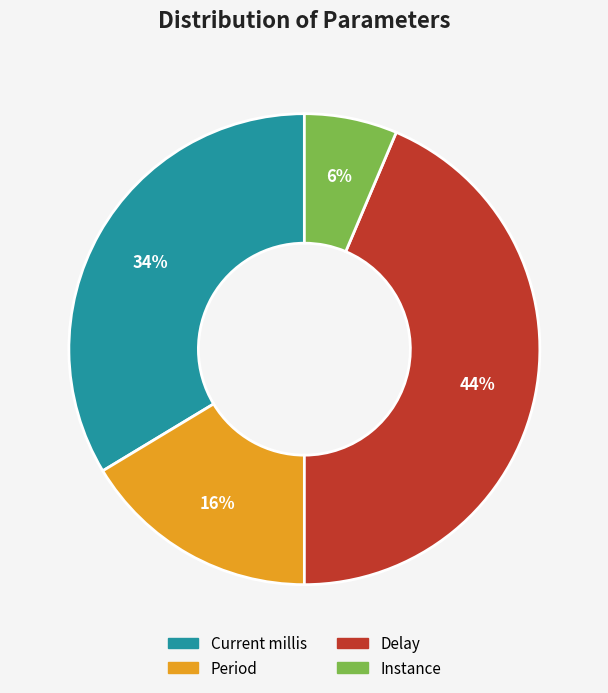

Does Current millis represent more than half of the total?

No